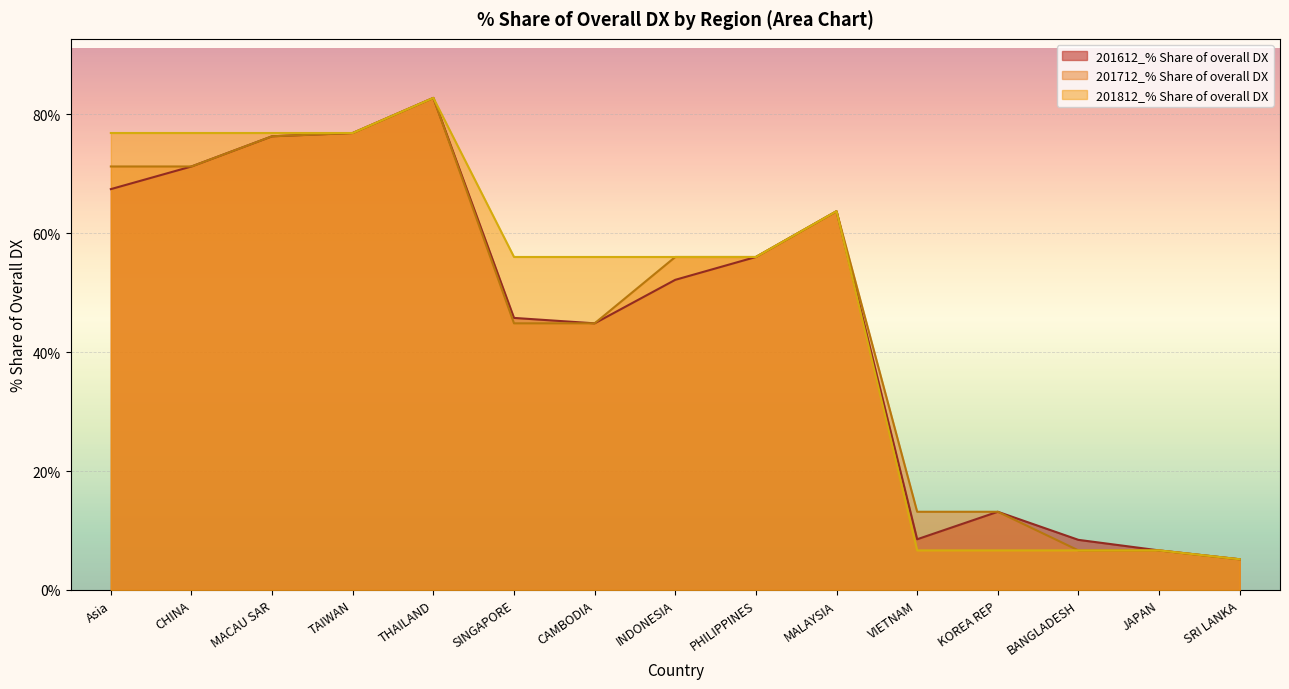

Count the number of data series in this chart.

3